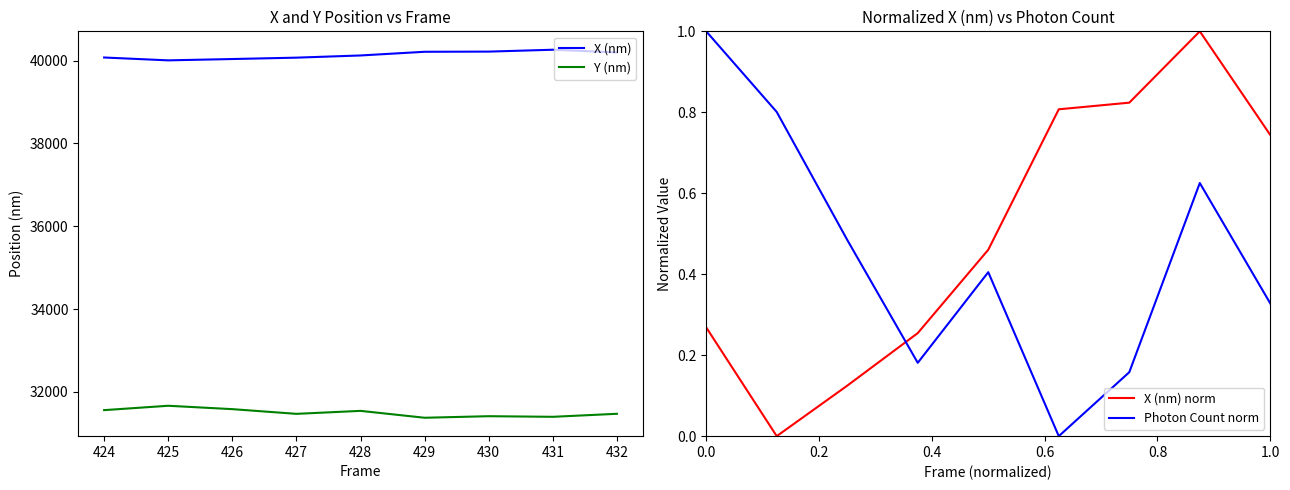

How many values in X (nm) norm are above zero?

8